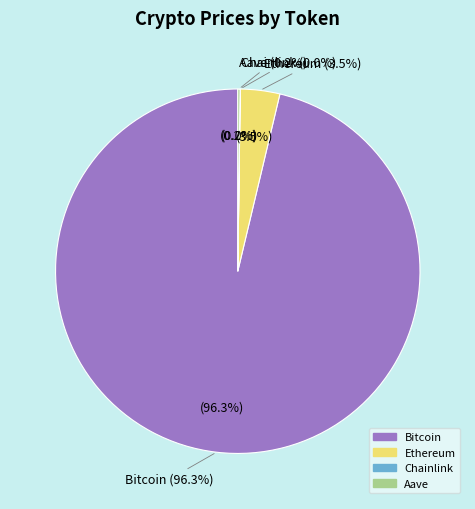

How many segments does this pie chart have?

4